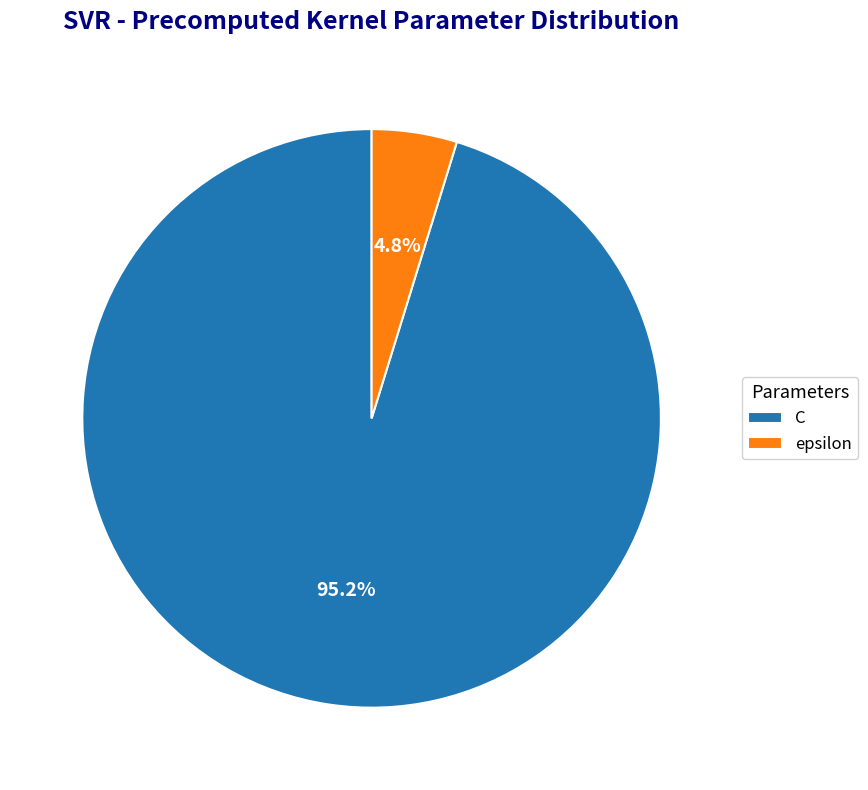

What percentage is the epsilon slice, to the nearest percent?

5%